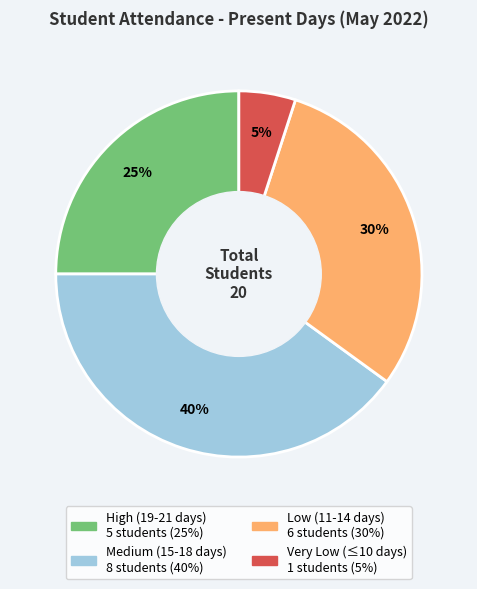

Is there a majority slice in this chart?

No